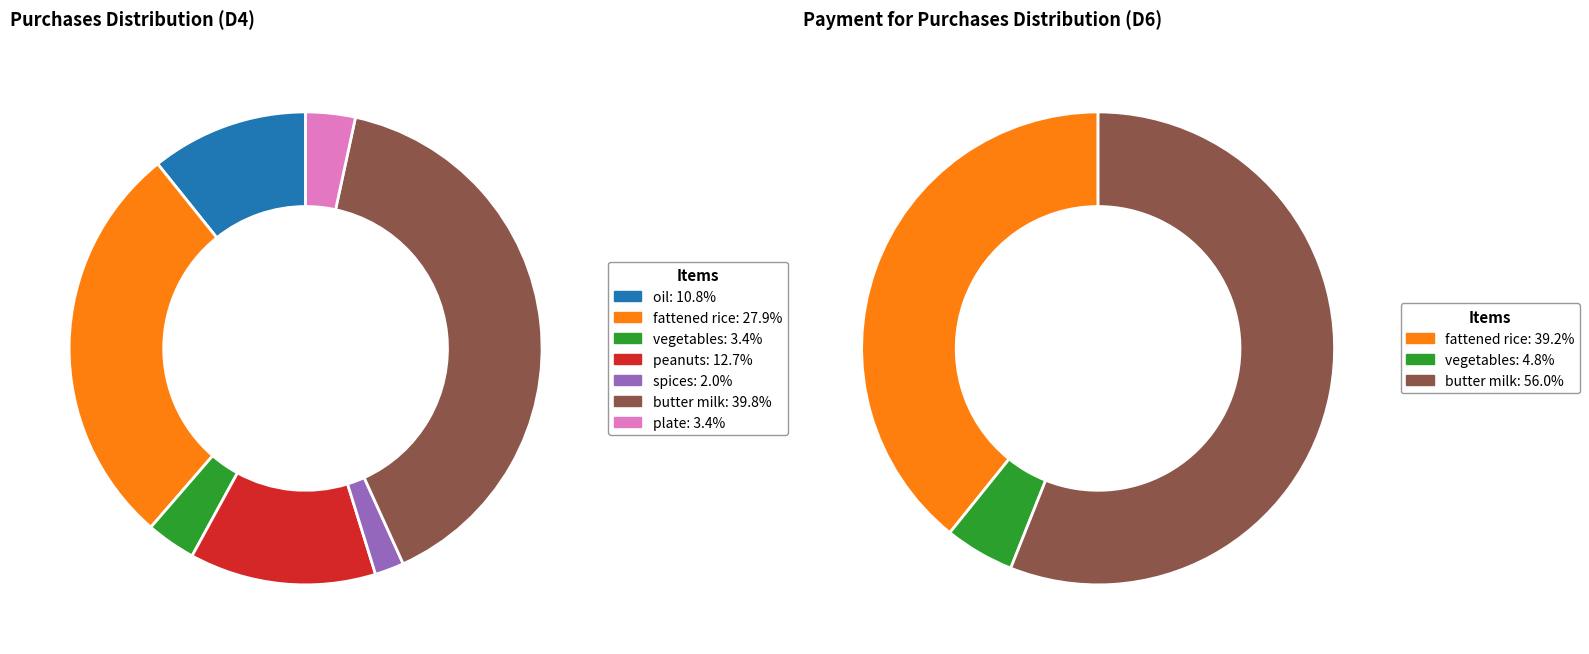

True or false: peanuts accounts for 13% of the total.

True